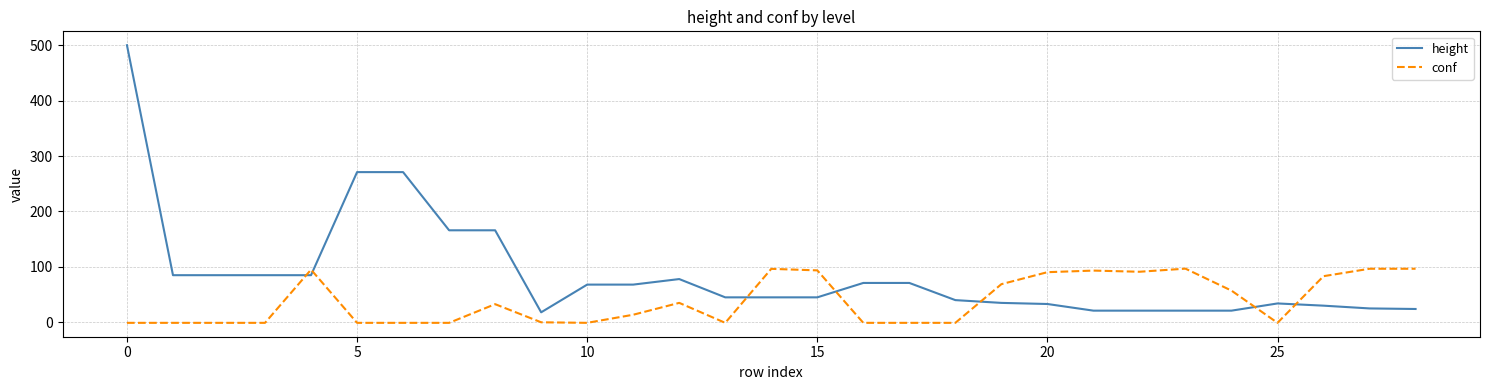

What is the minimum value for conf?

-1.0